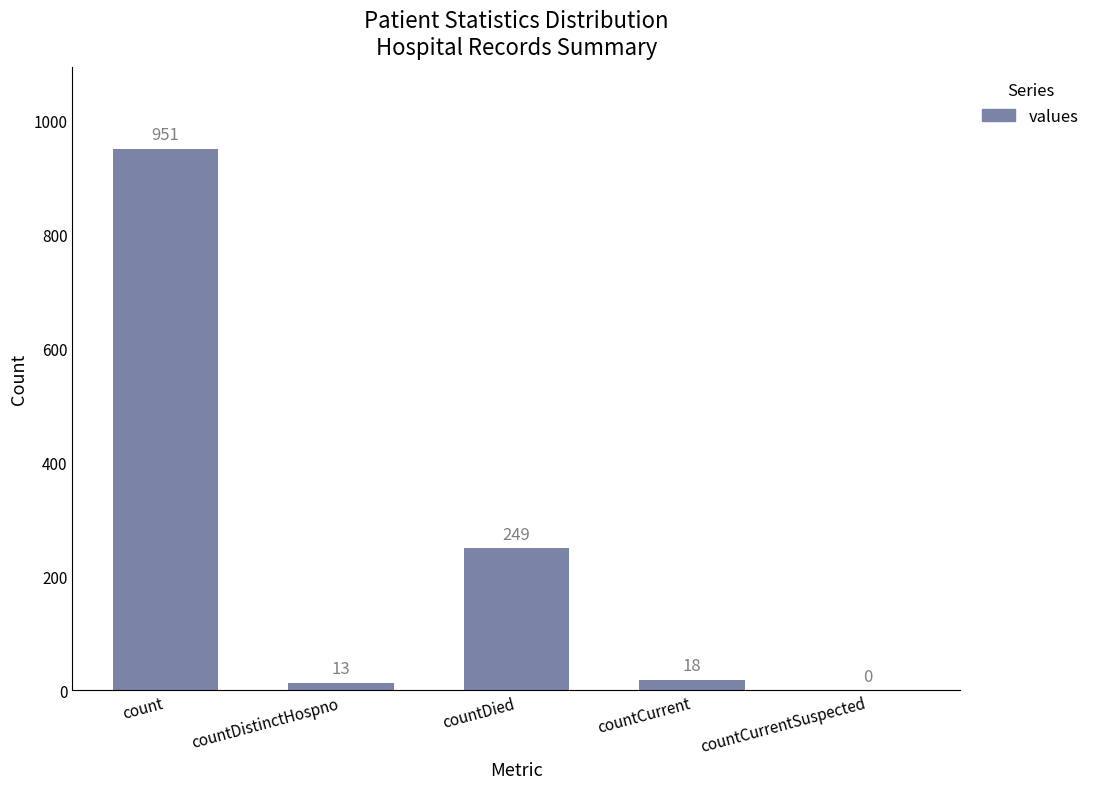

Does the chart contain stacked bars?

No